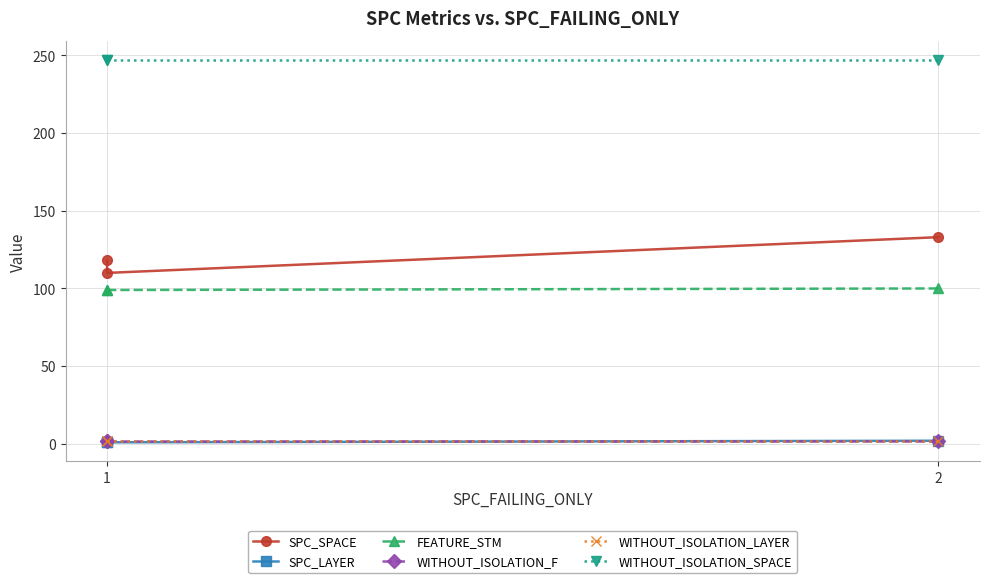

Which category has the lowest value in the WITHOUT_ISOLATION_F series?

1